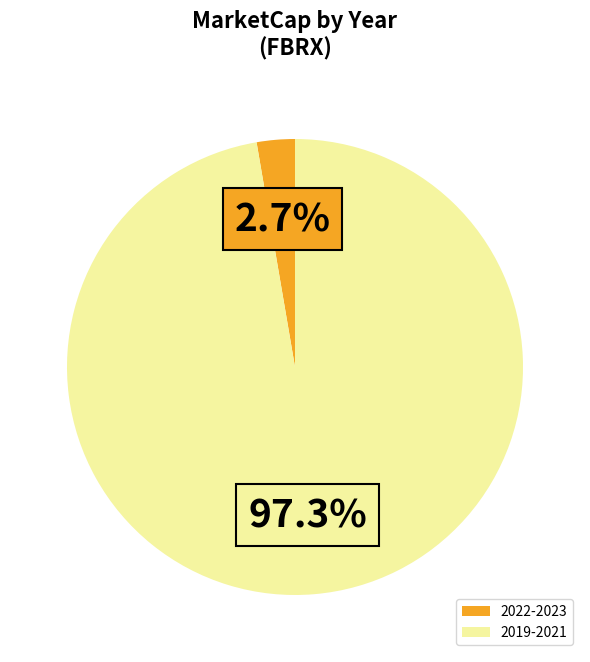

Which has a higher value, 2022-2023 or 2019-2021?

2019-2021